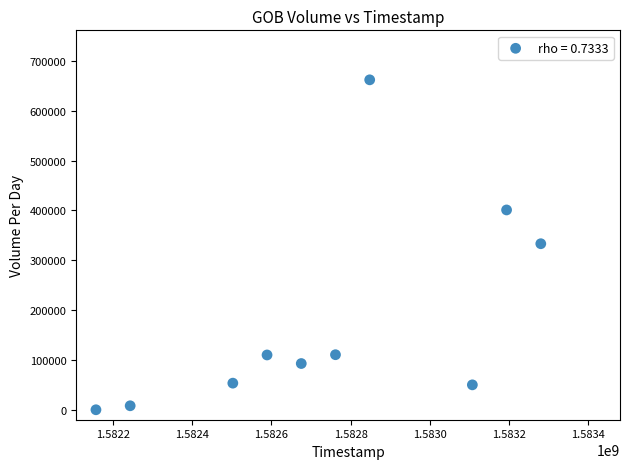

What is the range of Y values (max minus min)?

662300